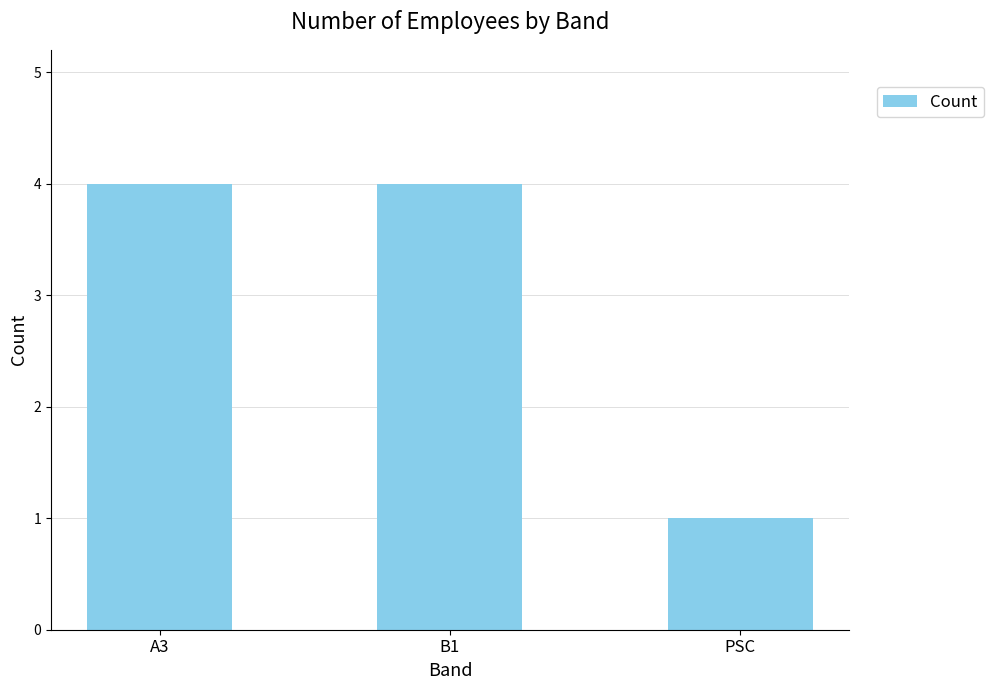

What is the label of the 2nd bar from the right?

B1